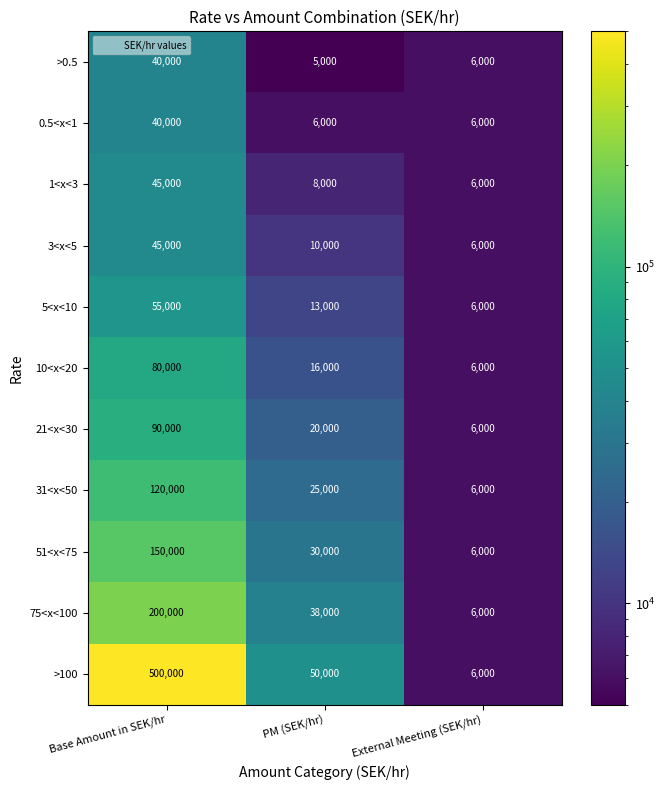

Which series has the largest total across all categories?

>100